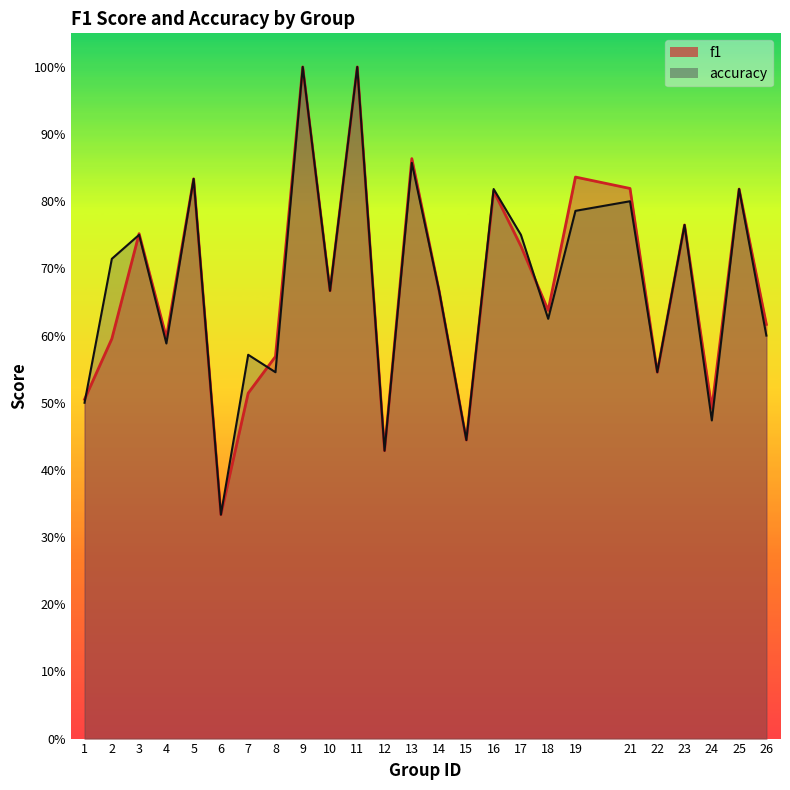

Reading left to right, what are all the values shown in this chart?

f1: 1=0.5	2=0.6	3=0.8	4=0.6	5=0.8	6=0.3	7=0.5	8=0.6	9=1.0	10=0.7	11=1.0	12=0.4	13=0.9	14=0.7	15=0.4	16=0.8	17=0.7	18=0.6	19=0.8	21=0.8	22=0.5	23=0.8	24=0.5	25=0.8	26=0.6
accuracy: 1=0.5	2=0.7	3=0.8	4=0.6	5=0.8	6=0.3	7=0.6	8=0.5	9=1.0	10=0.7	11=1.0	12=0.4	13=0.9	14=0.7	15=0.4	16=0.8	17=0.8	18=0.6	19=0.8	21=0.8	22=0.5	23=0.8	24=0.5	25=0.8	26=0.6